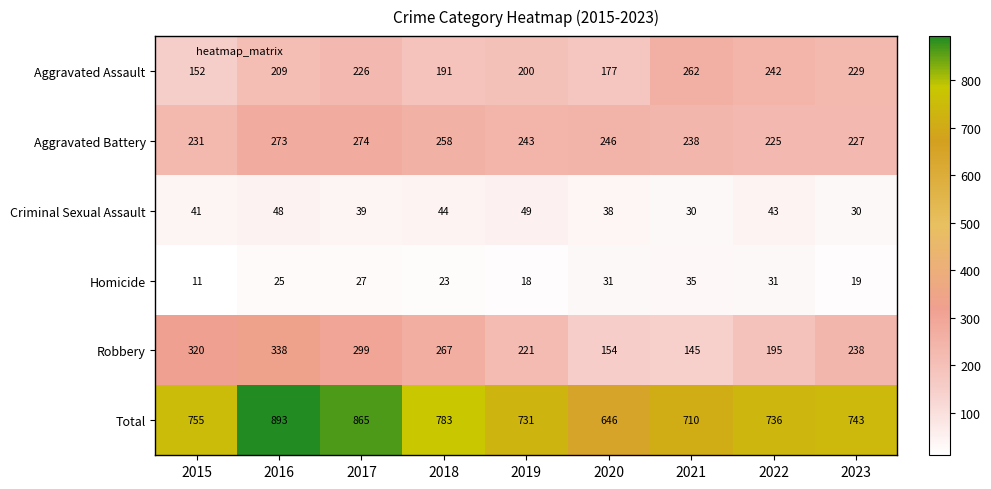

Is it true that Aggravated Assault equals 226 at 2017?

True